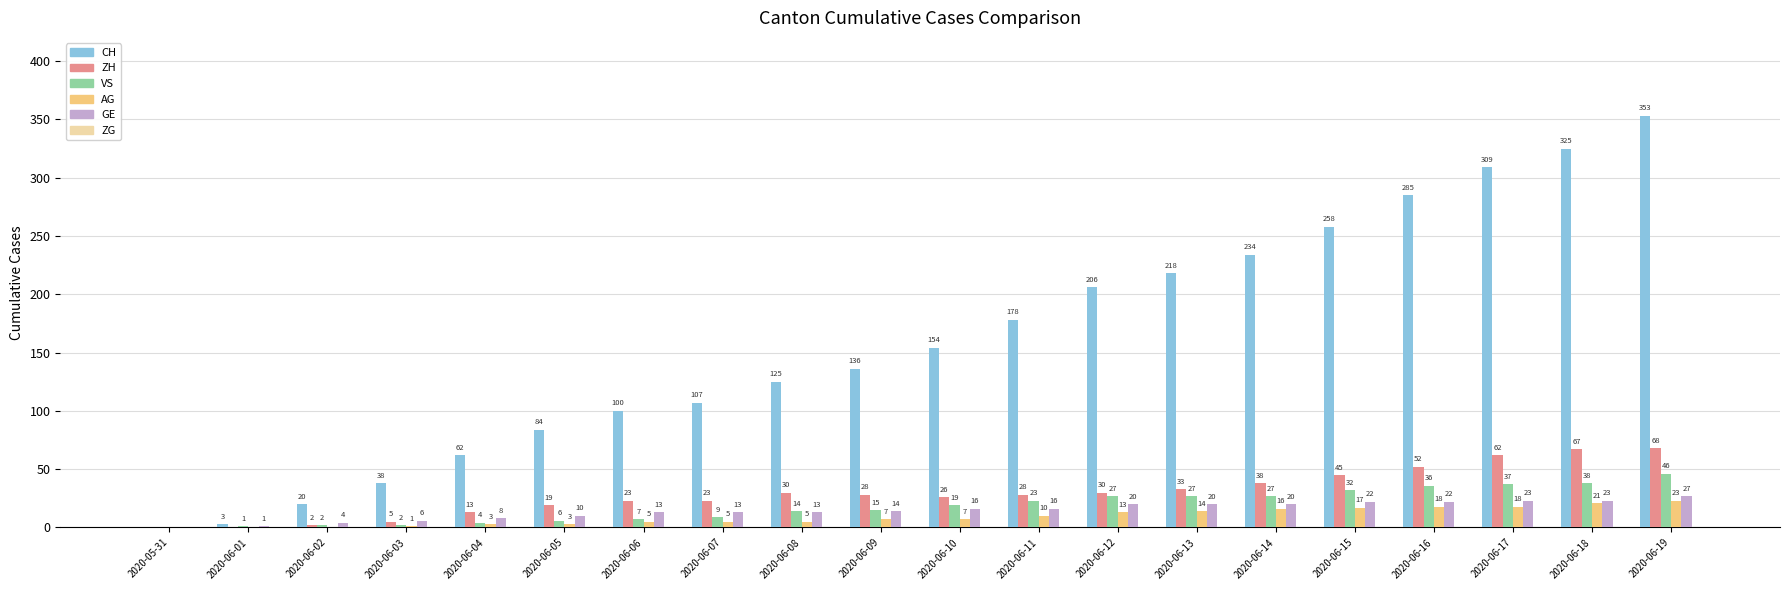

What is the maximum value shown in the chart?

353